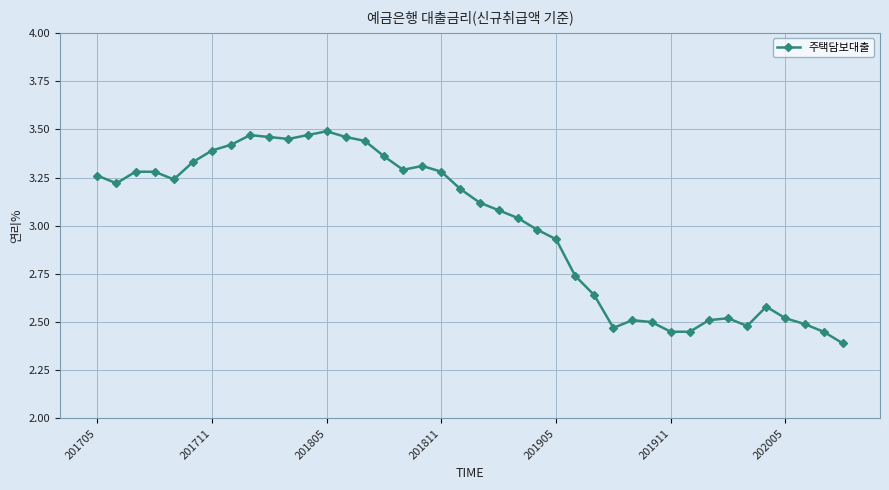

True or false: there are more than 0 points higher than both neighbors.

True